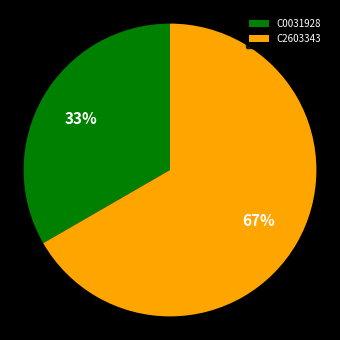

Do C2603343 and C0031928 together represent more than half of the pie?

Yes